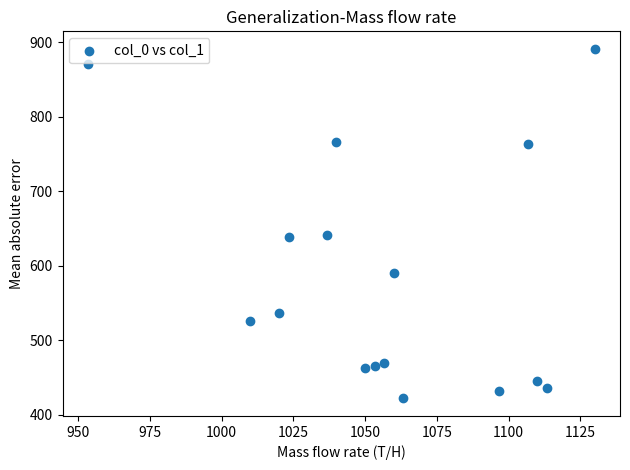

What is the range of Y values (max minus min)?

469.1